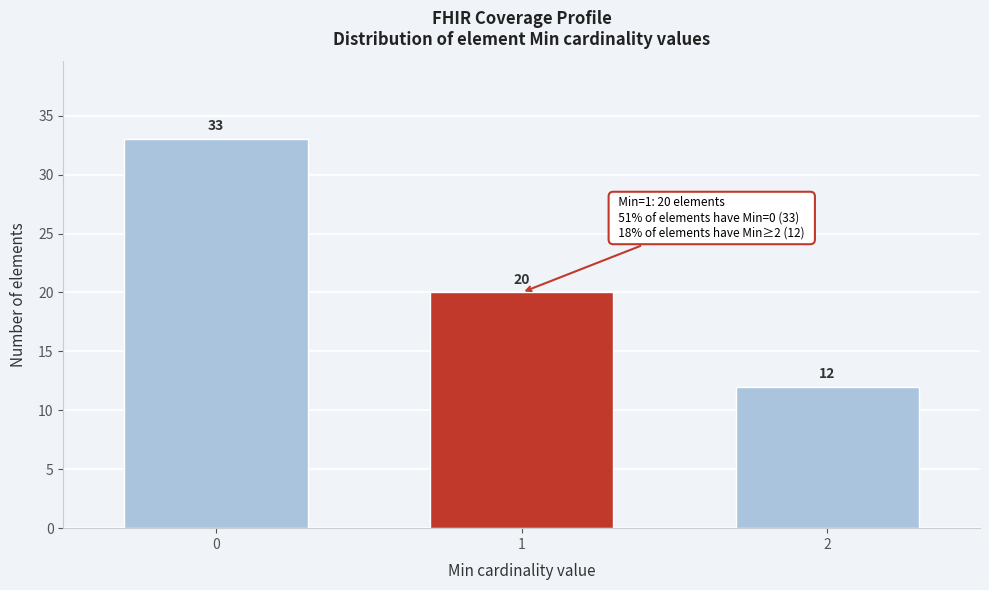

Reading left to right, list all the values displayed in this chart.

33	20	12